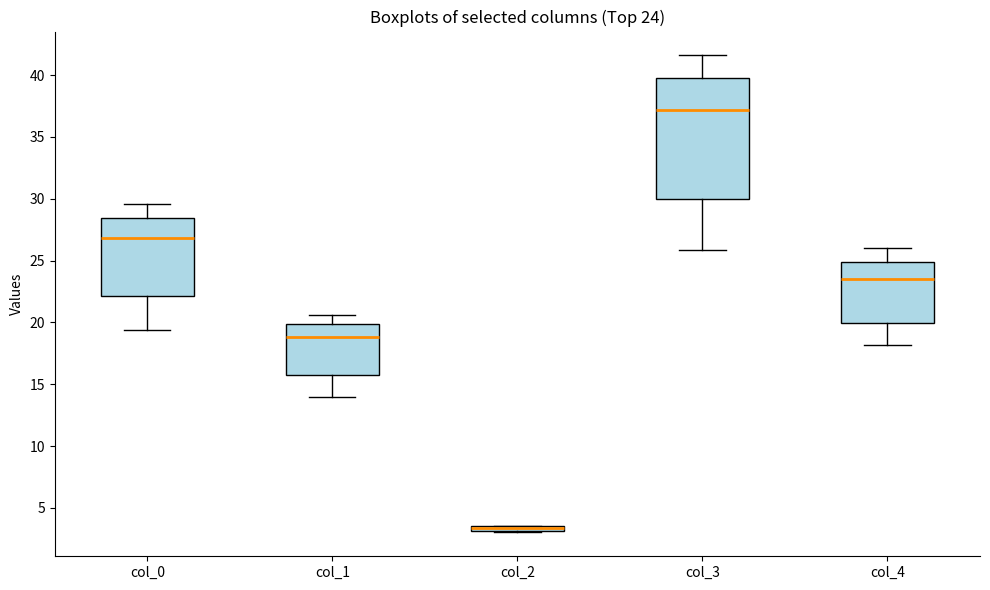

Which box is the tallest, from its lower edge to its upper edge?

col_3